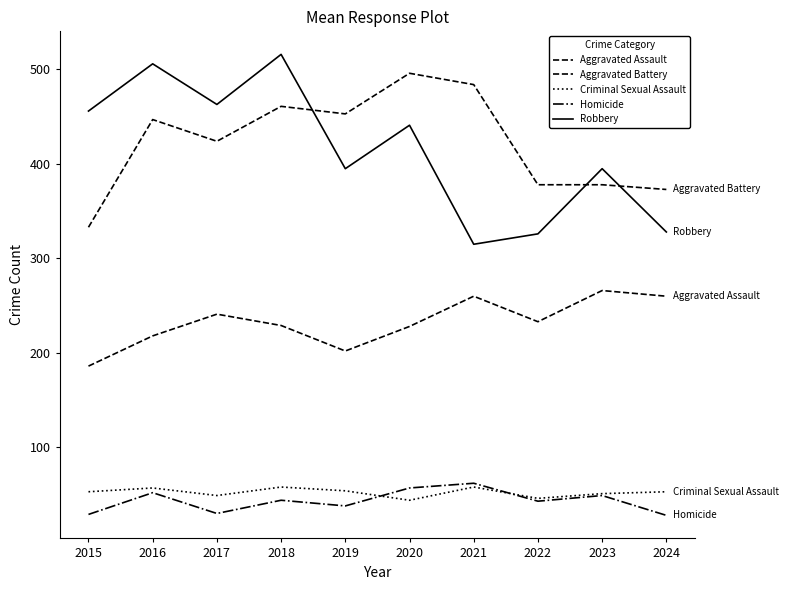

True or false: Homicide and Robbery cross at least once.

False